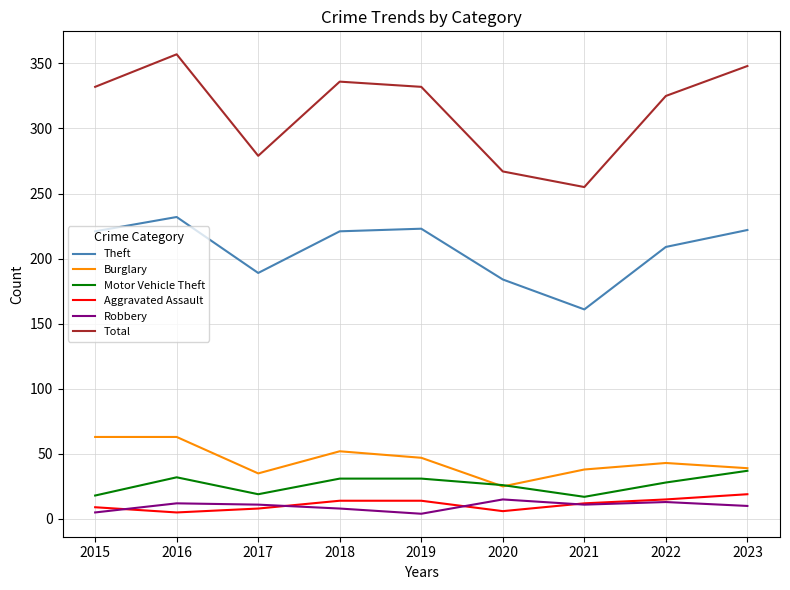

What is the minimum value shown in the chart?

4